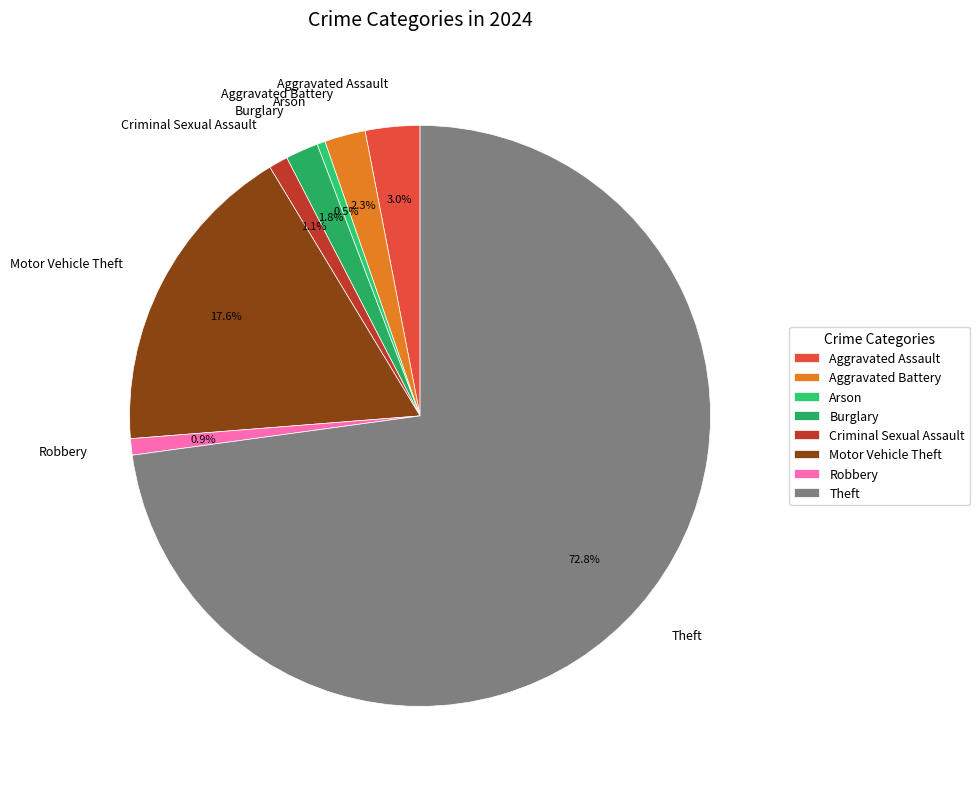

Which category accounts for the majority?

Theft